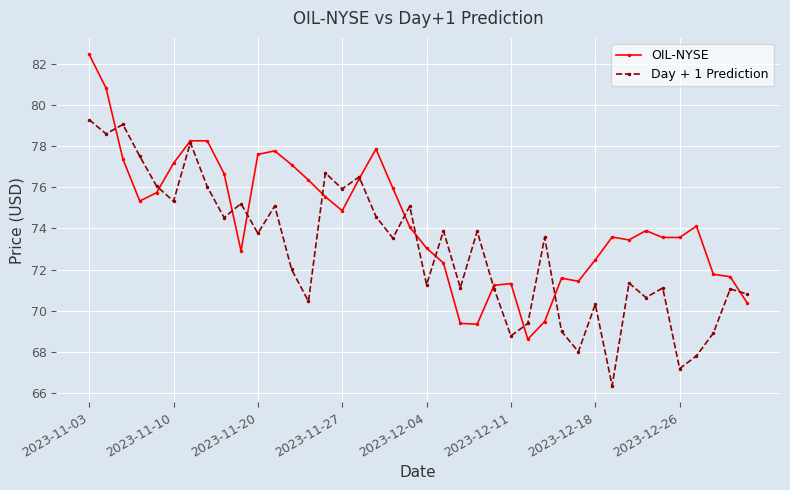

What is the maximum value for Day + 1 Prediction?

79.3